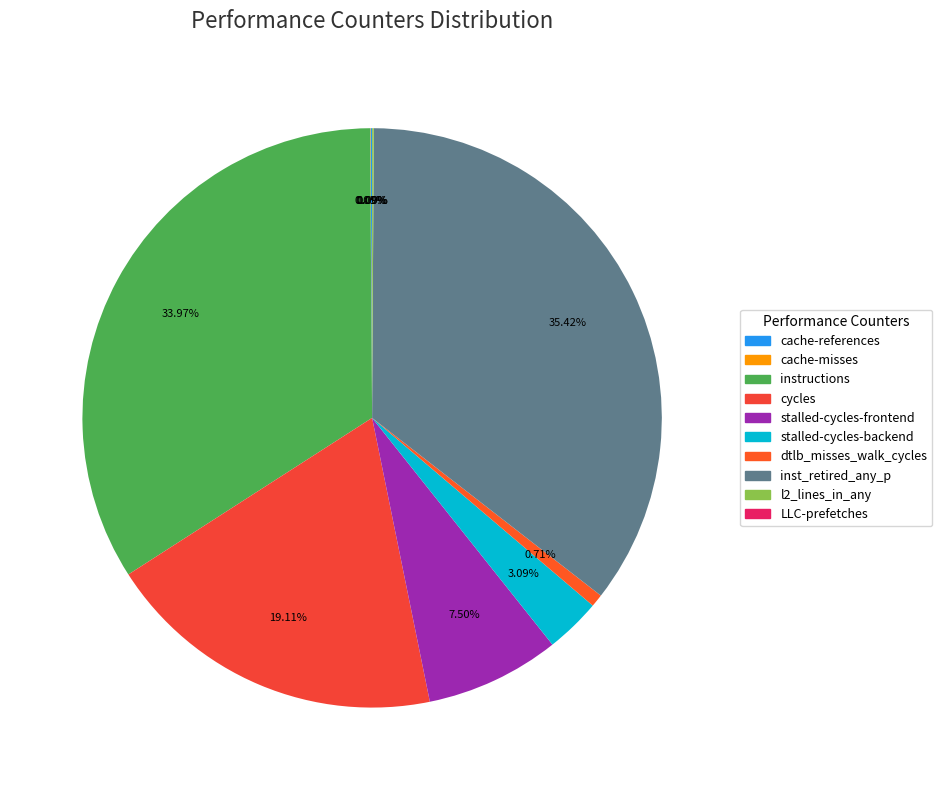

Rank the categories by value from highest to lowest.

inst_retired_any_p, instructions, cycles, stalled-cycles-frontend, stalled-cycles-backend, dtlb_misses_walk_cycles, l2_lines_in_any, cache-references, cache-misses, LLC-prefetches